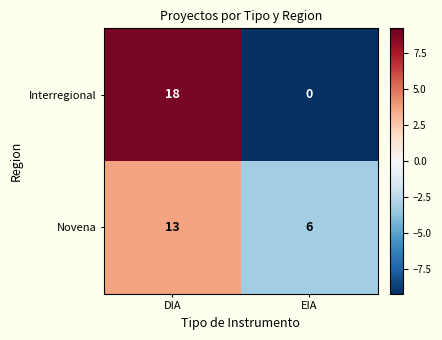

Count the number of categories in the chart.

2